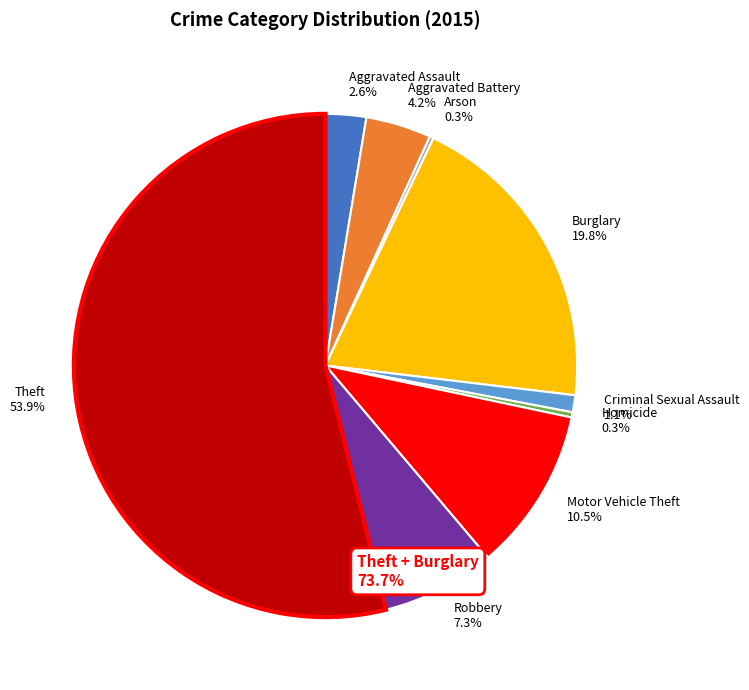

To the nearest percent, what portion does Aggravated Assault represent?

3%